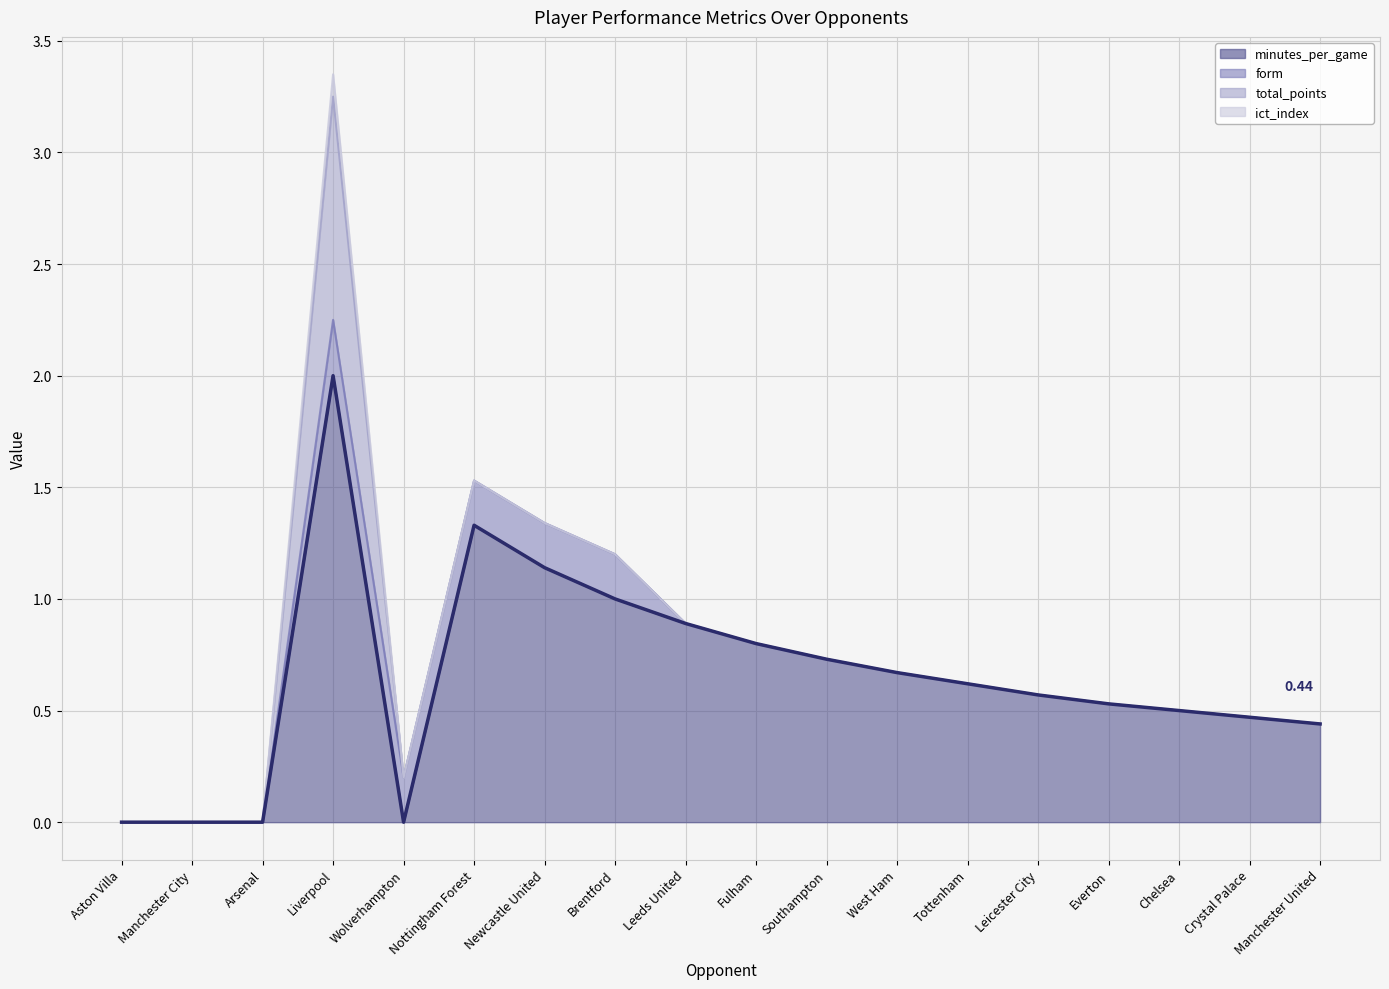

What is the difference between the values at Newcastle United and Liverpool?

0.9